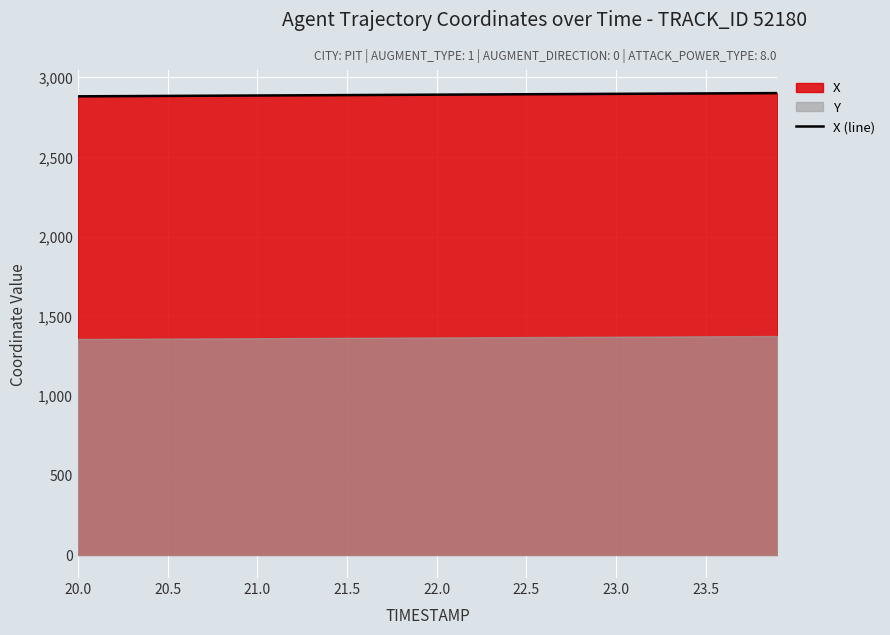

What is the highest value of the X (line) series?

2901.7